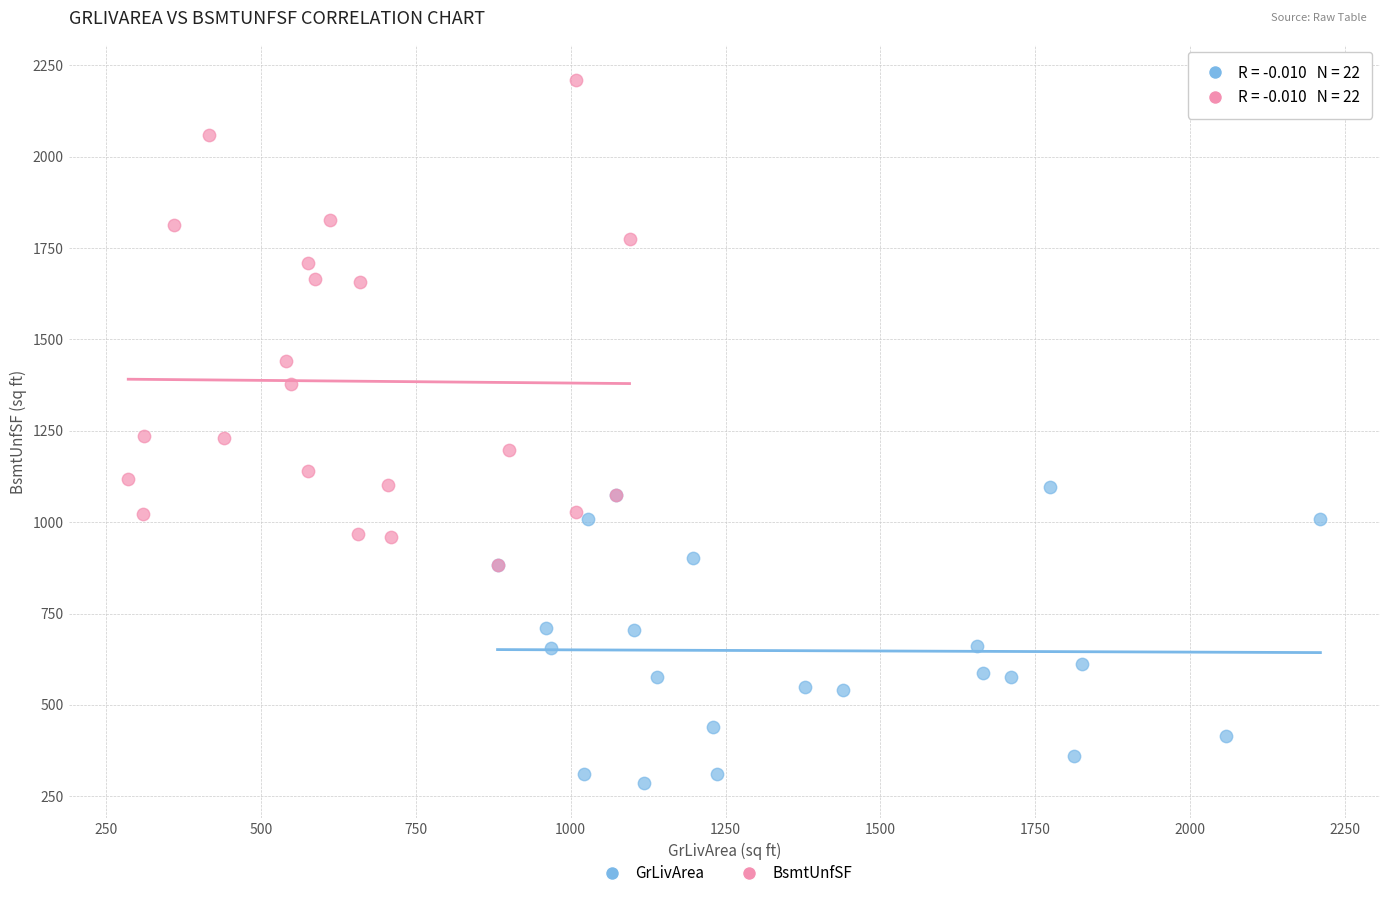

Which series reaches the minimum Y coordinate?

GrLivArea